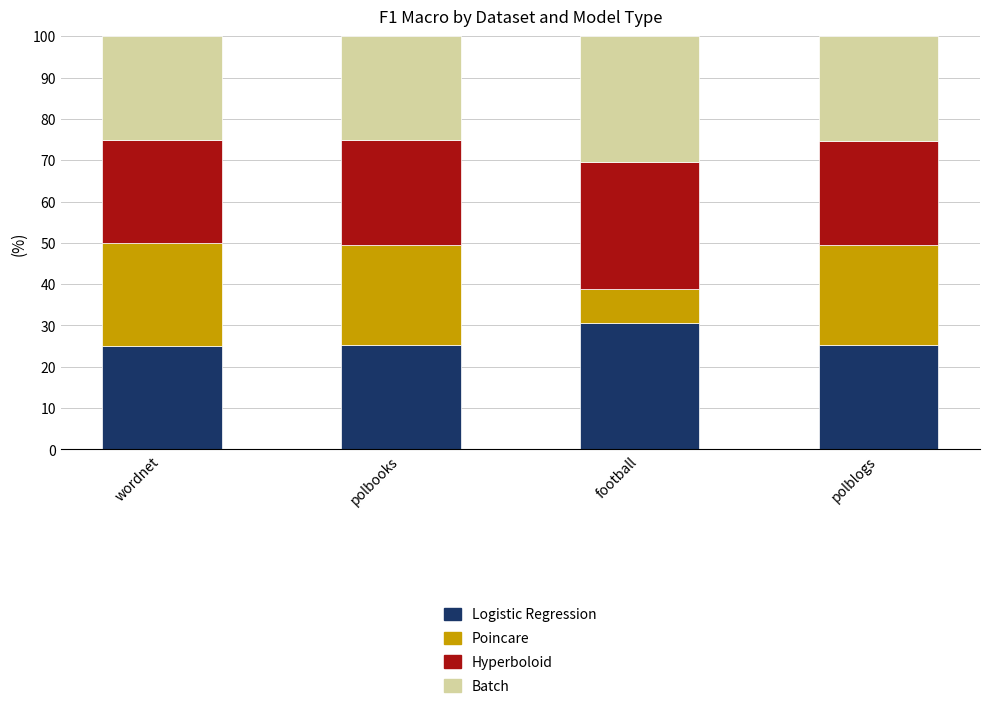

True or false: Logistic Regression has a value of 38.6 at polblogs.

False